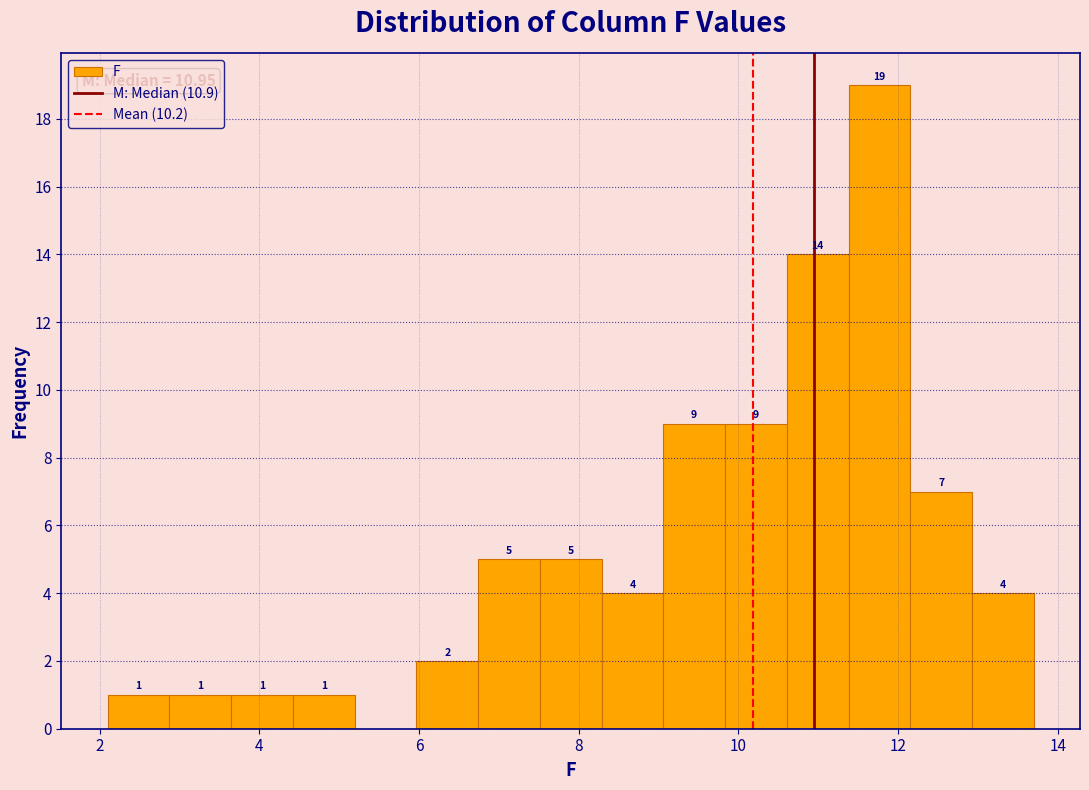

Read against the x-axis, roughly where is the centre of the tallest bar?

11.8